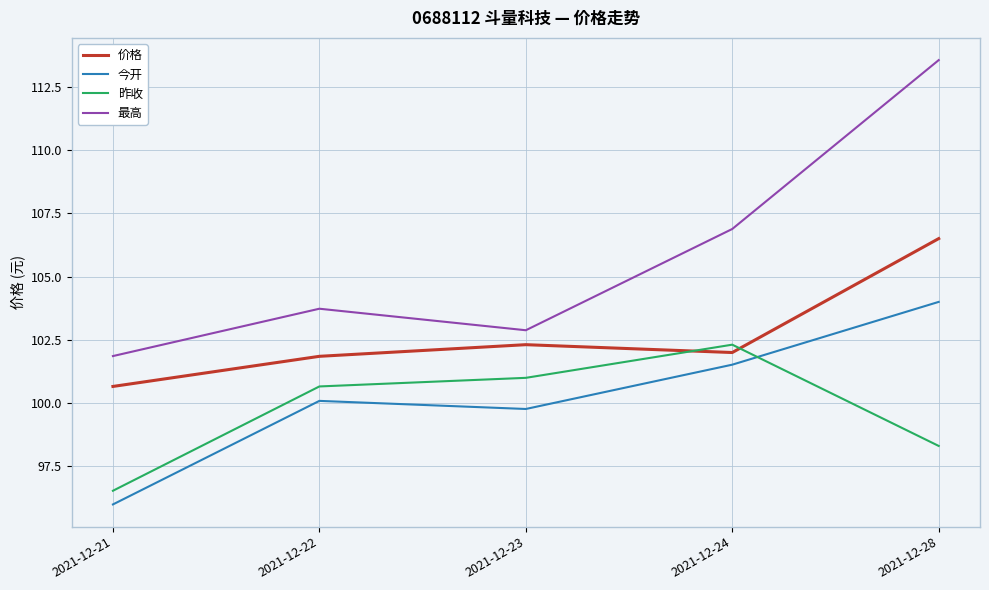

True or false: 价格 and 最高 intersect in this chart.

False